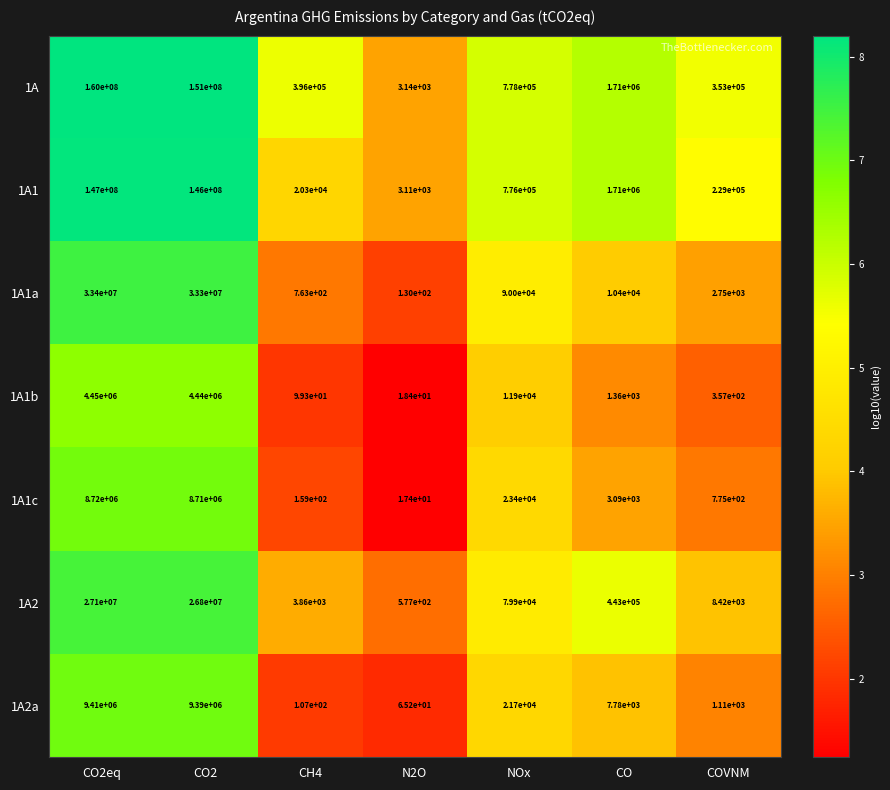

Is the value of 1A1c at CH4 greater than the value of 1A1b at CO2?

No